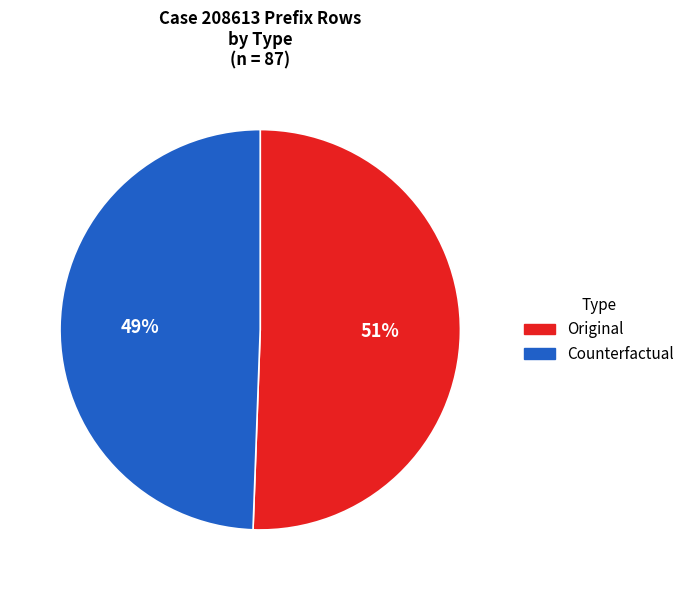

To the nearest percent, what is the combined percentage of Counterfactual and Original?

100%